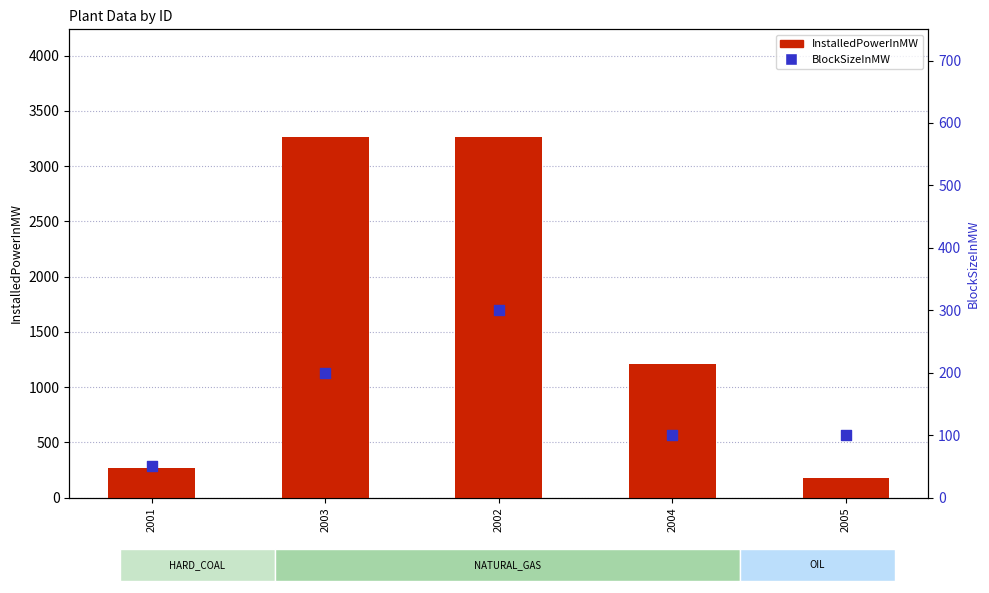

What is the total value across all series at 2004?

1308